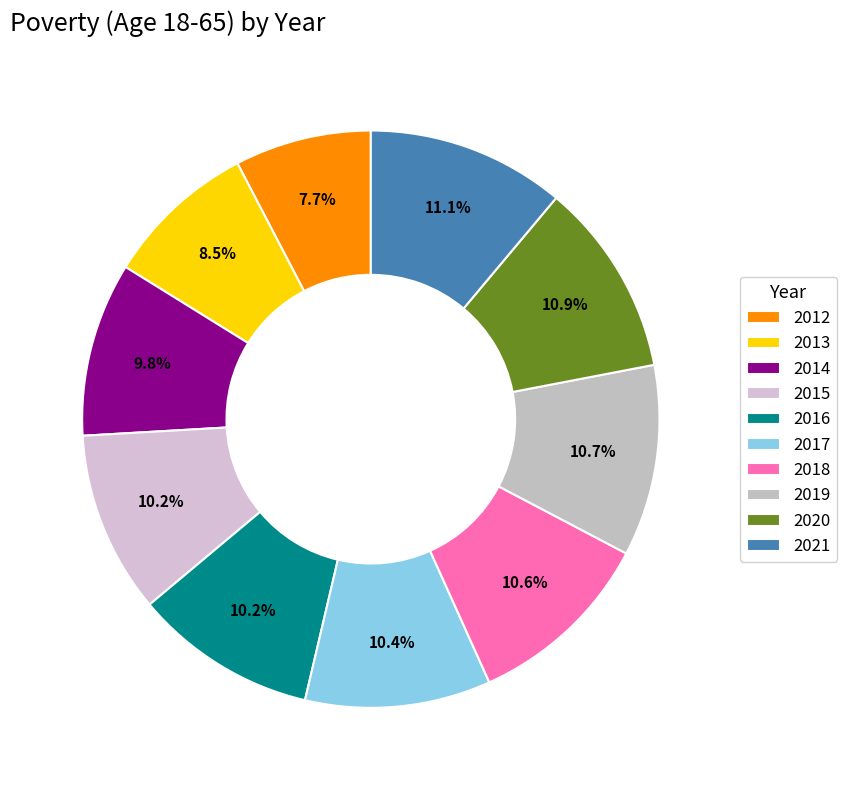

Is 2018 the majority of the pie?

No